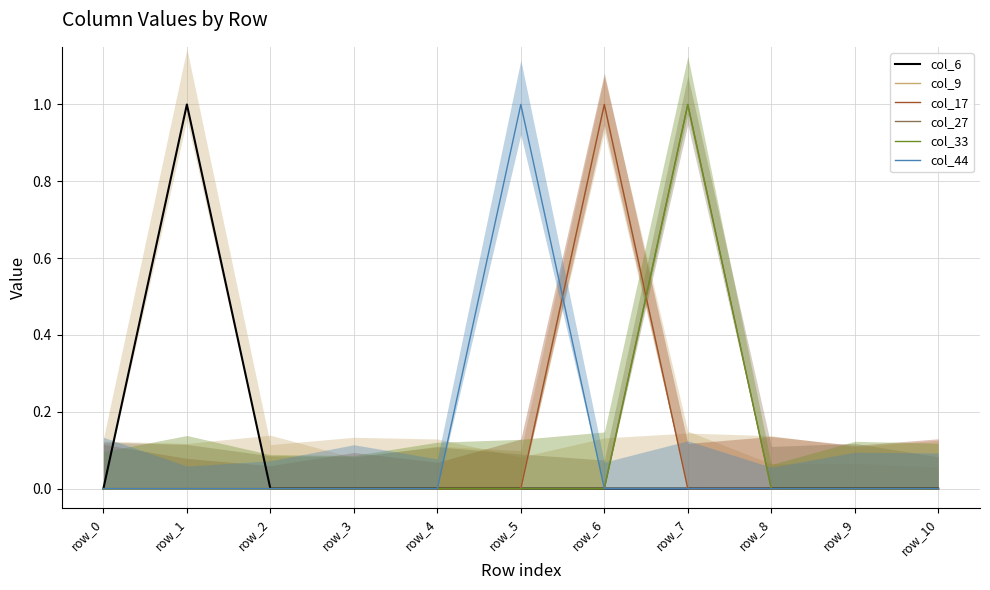

Reading left to right, transcribe all the data shown in this chart.

col_6: row_0=0.0	row_1=1.0	row_2=0.0	row_3=0.0	row_4=0.0	row_5=0.0	row_6=0.0	row_7=0.0	row_8=0.0	row_9=0.0	row_10=0.0
col_9: row_0=0.0	row_1=0.0	row_2=0.0	row_3=0.0	row_4=0.0	row_5=0.0	row_6=1.0	row_7=0.0	row_8=0.0	row_9=0.0	row_10=0.0
col_17: row_0=0.0	row_1=0.0	row_2=0.0	row_3=0.0	row_4=0.0	row_5=0.0	row_6=1.0	row_7=0.0	row_8=0.0	row_9=0.0	row_10=0.0
col_27: row_0=0.0	row_1=0.0	row_2=0.0	row_3=0.0	row_4=0.0	row_5=0.0	row_6=0.0	row_7=1.0	row_8=0.0	row_9=0.0	row_10=0.0
col_33: row_0=0.0	row_1=0.0	row_2=0.0	row_3=0.0	row_4=0.0	row_5=0.0	row_6=0.0	row_7=1.0	row_8=0.0	row_9=0.0	row_10=0.0
col_44: row_0=0.0	row_1=0.0	row_2=0.0	row_3=0.0	row_4=0.0	row_5=1.0	row_6=0.0	row_7=0.0	row_8=0.0	row_9=0.0	row_10=0.0